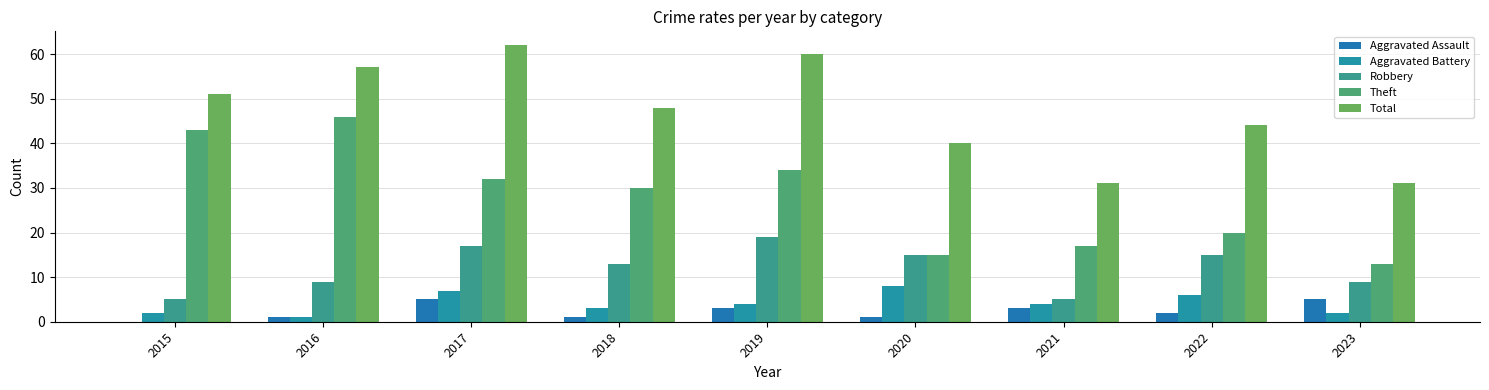

Rank the series by their maximum value, from lowest to highest.

Aggravated Assault, Aggravated Battery, Robbery, Theft, Total